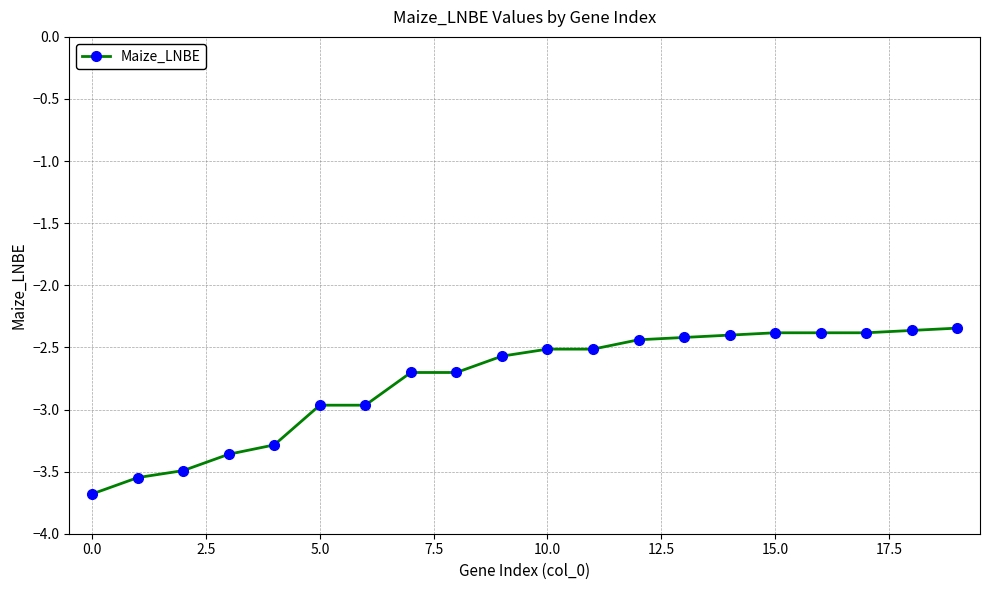

What is the value of the 8th point from the left?

-2.7